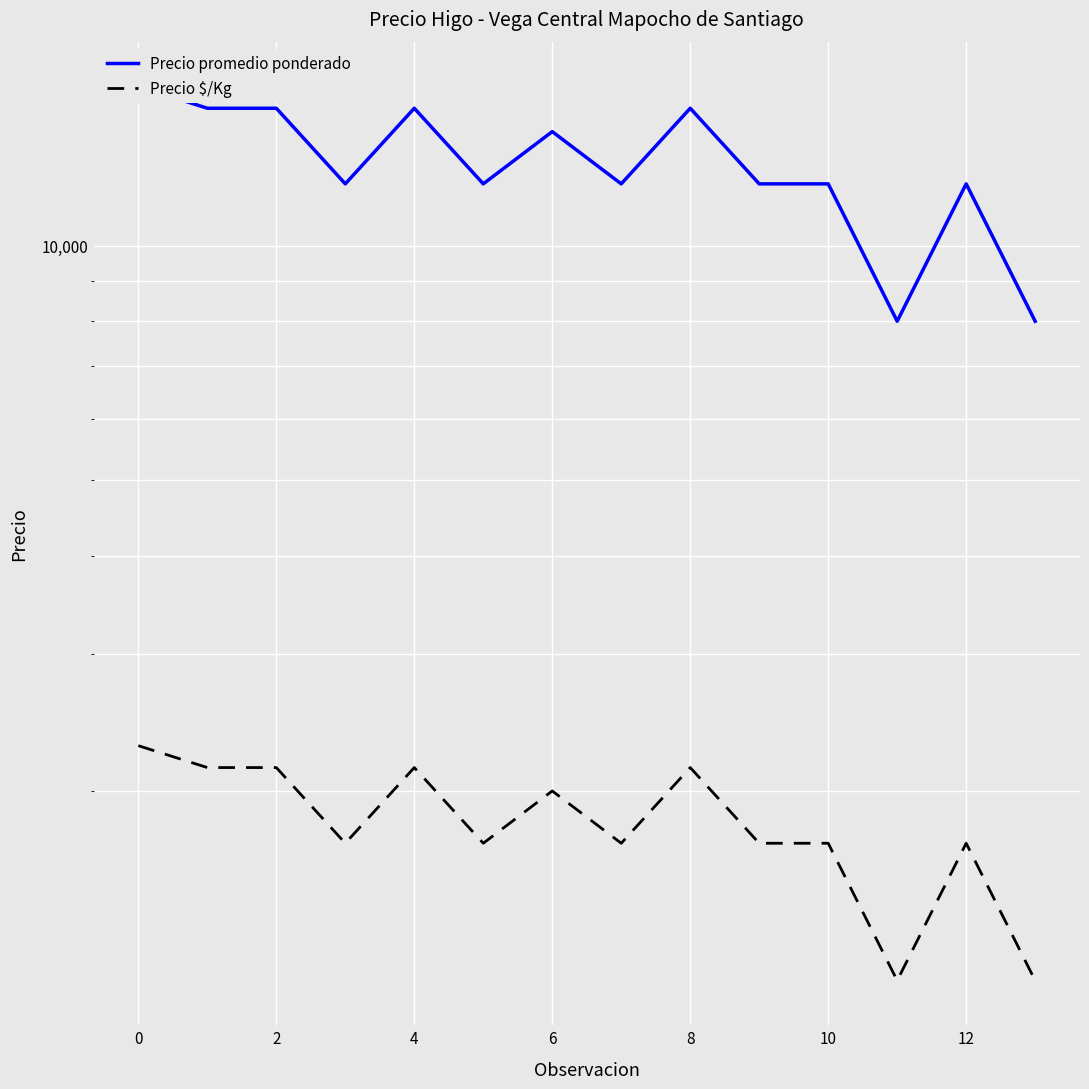

True or false: Precio $/Kg and Precio promedio ponderado intersect in this chart.

False